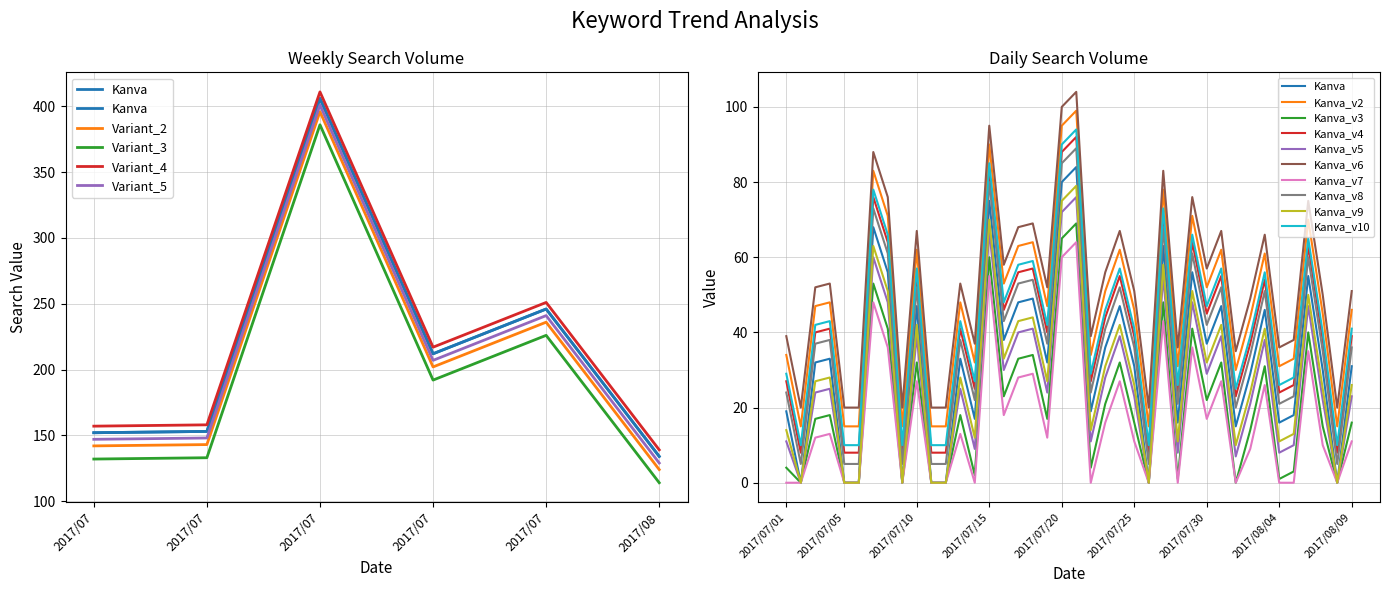

Reading left to right, extract all data points from this chart.

2017/07/01=19	2017/07/02=0	2017/07/03=32	2017/07/04=33	2017/07/05=0	2017/07/06=0	2017/07/07=68	2017/07/08=56	2017/07/09=0	2017/07/10=47	2017/07/11=0	2017/07/12=0	2017/07/13=33	2017/07/14=17	2017/07/15=75	2017/07/16=38	2017/07/17=48	2017/07/18=49	2017/07/19=32	2017/07/20=80	2017/07/21=84	2017/07/22=19	2017/07/23=36	2017/07/24=47	2017/07/25=31	2017/07/26=0	2017/07/27=63	2017/07/28=16	2017/07/29=56	2017/07/30=37	2017/07/31=47	2017/08/01=15	2017/08/02=29	2017/08/03=46	2017/08/04=16	2017/08/05=18	2017/08/06=55	2017/08/07=30	2017/08/08=0	2017/08/09=31